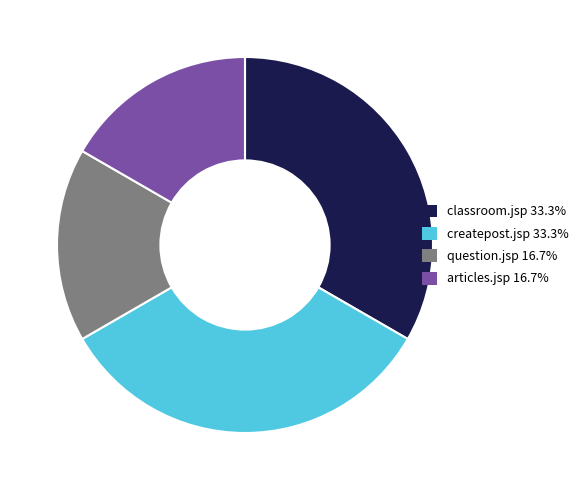

How many segments does this pie chart have?

4